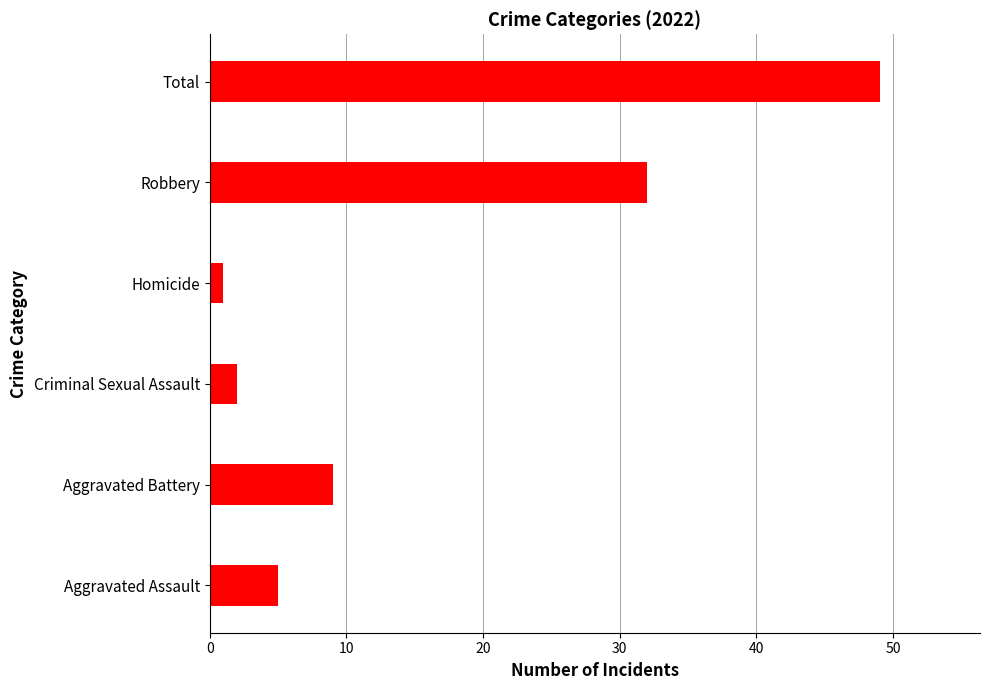

At which category does the chart reach its peak across all series?

Total